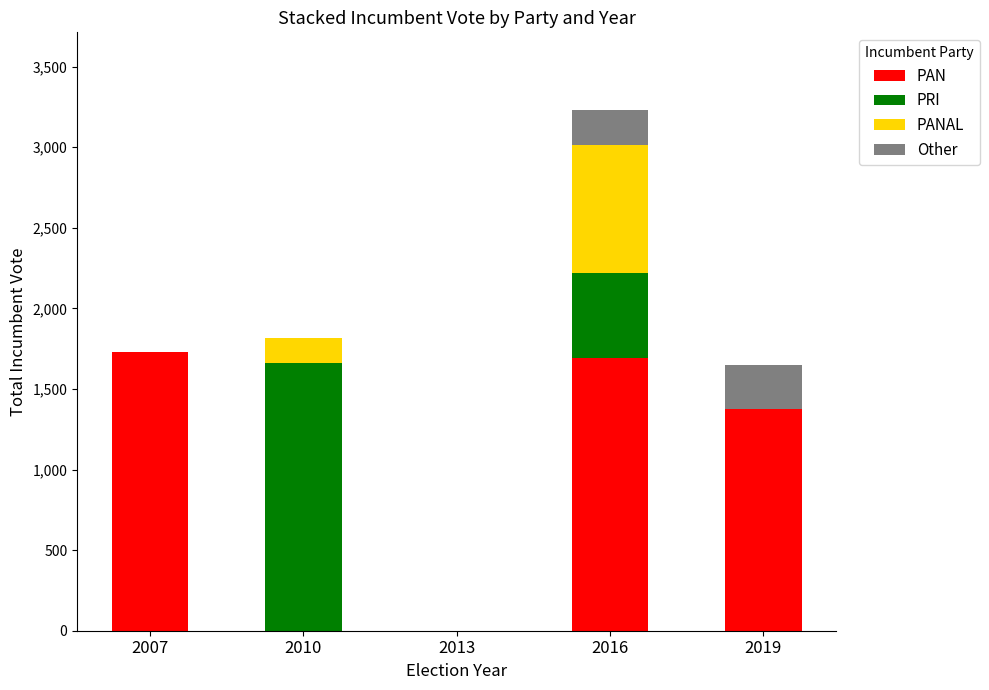

The PAN series shows 1727 at 2007. True or false?

True